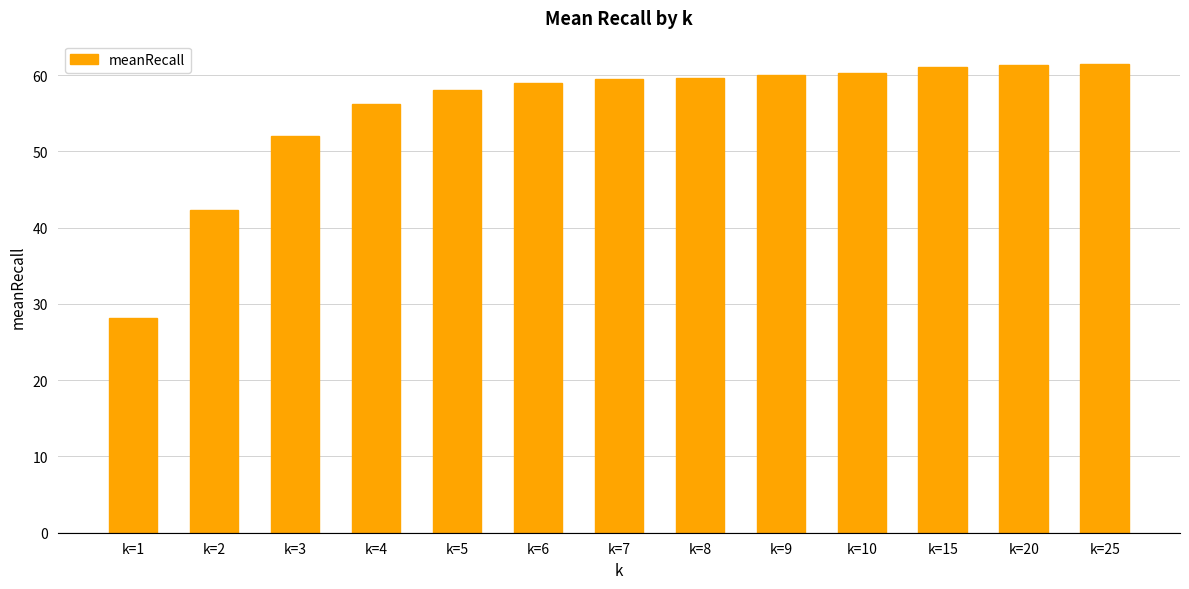

What is the approximate value at k=2?

42.3